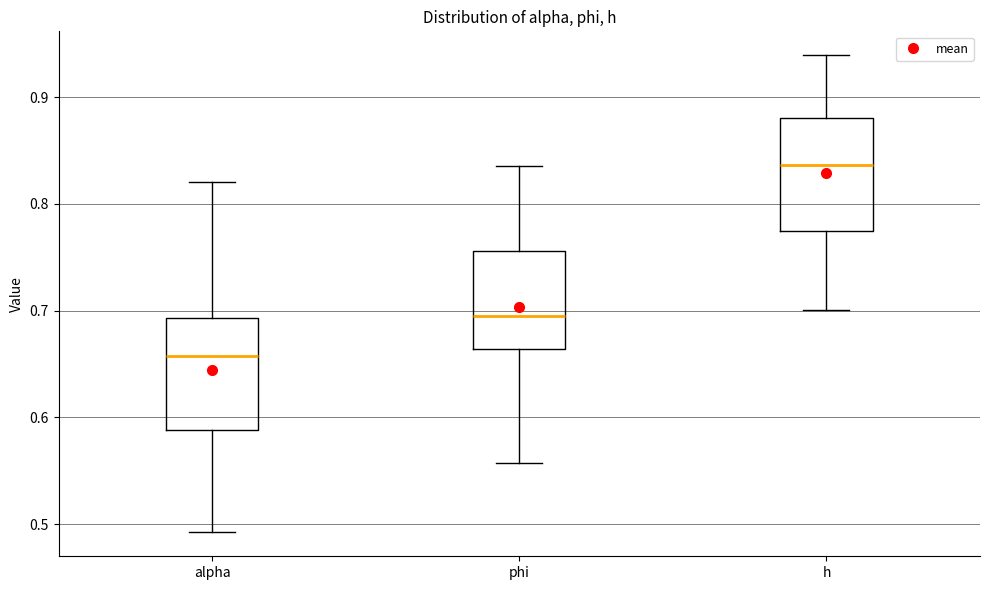

Reading left to right, transcribe this box plot: for each box, give where its median line is, the range the box spans, and where its two whiskers end, as read against the y-axis. The values are not printed on the chart, so give them approximately, as read against the axis.

alpha: median 0.66, box 0.59 to 0.69, whiskers 0.49 to 0.82
phi: median 0.70, box 0.66 to 0.76, whiskers 0.56 to 0.84
h: median 0.84, box 0.77 to 0.88, whiskers 0.70 to 0.94